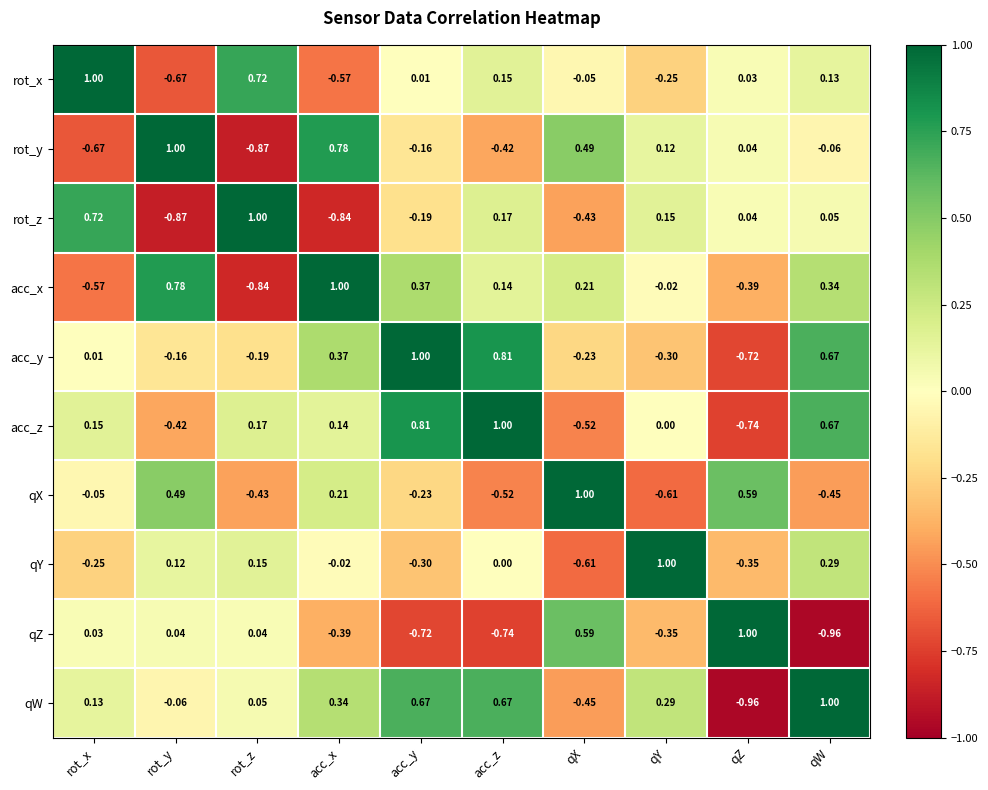

At which category is the sum across all series the highest?

qW